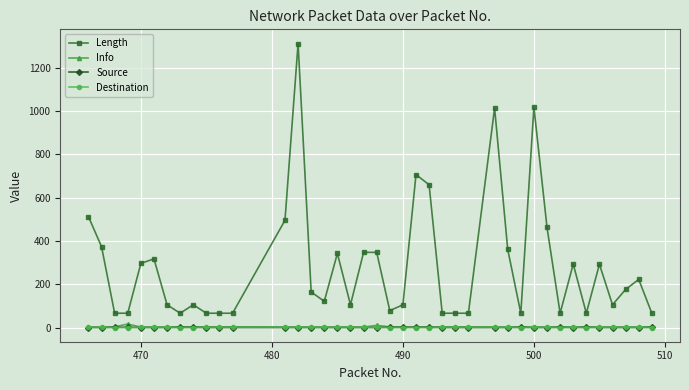

True or false: Length and Info intersect in this chart.

False